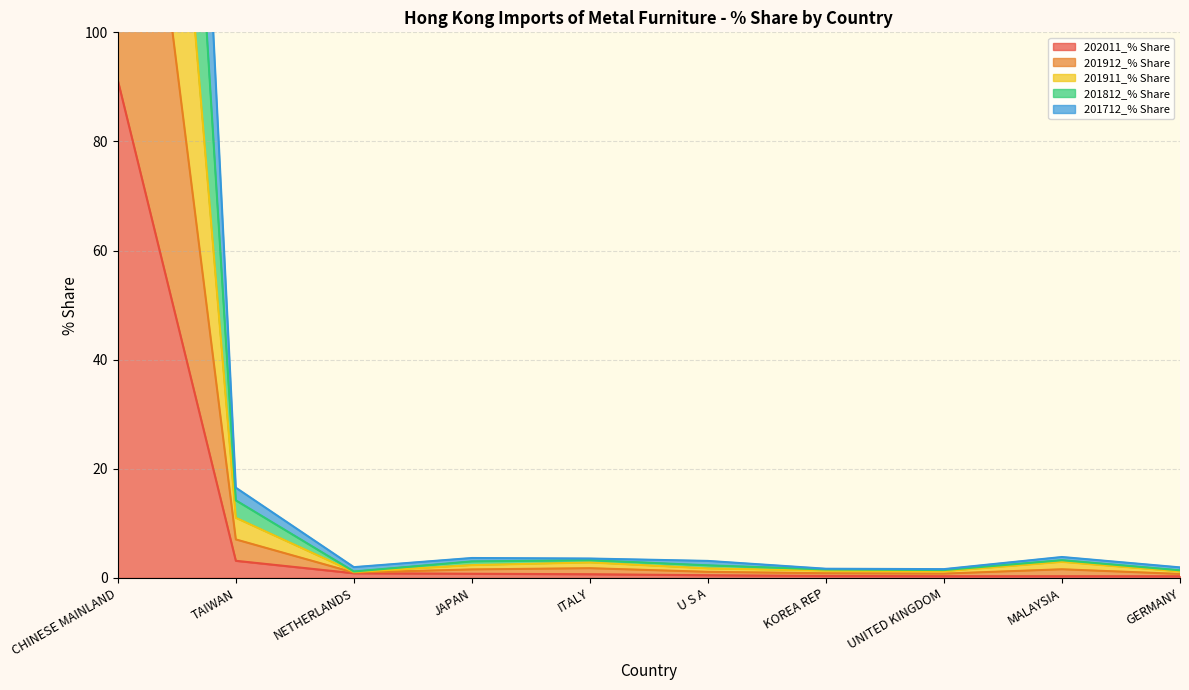

Where does the 201912_% Share series first go above 2?

CHINESE MAINLAND